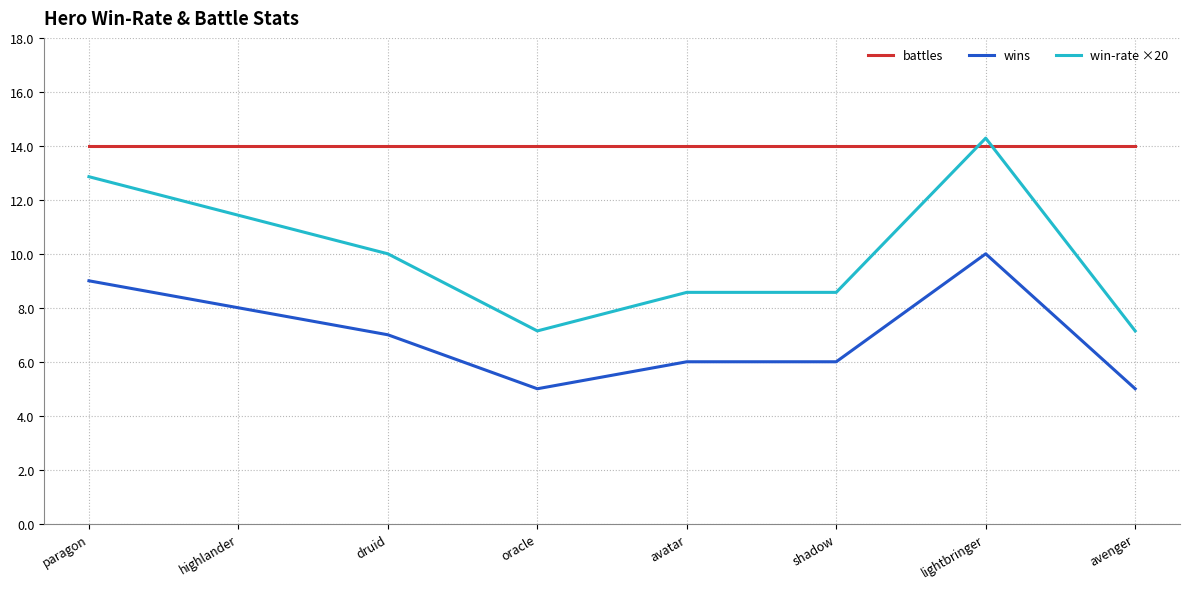

What position from the right is avatar?

4